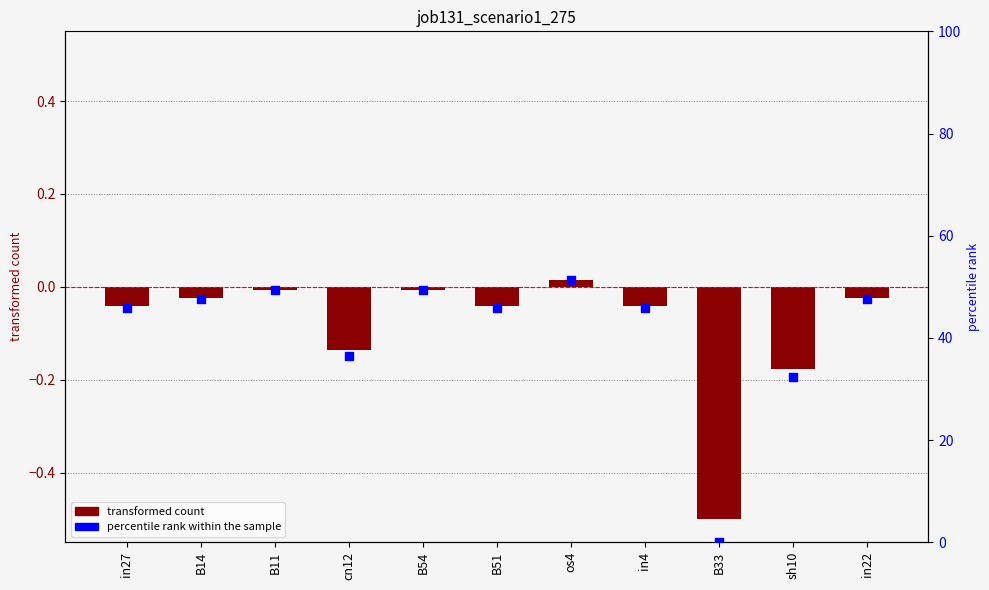

Which series contains the lowest Y value?

job131_scenario1_275